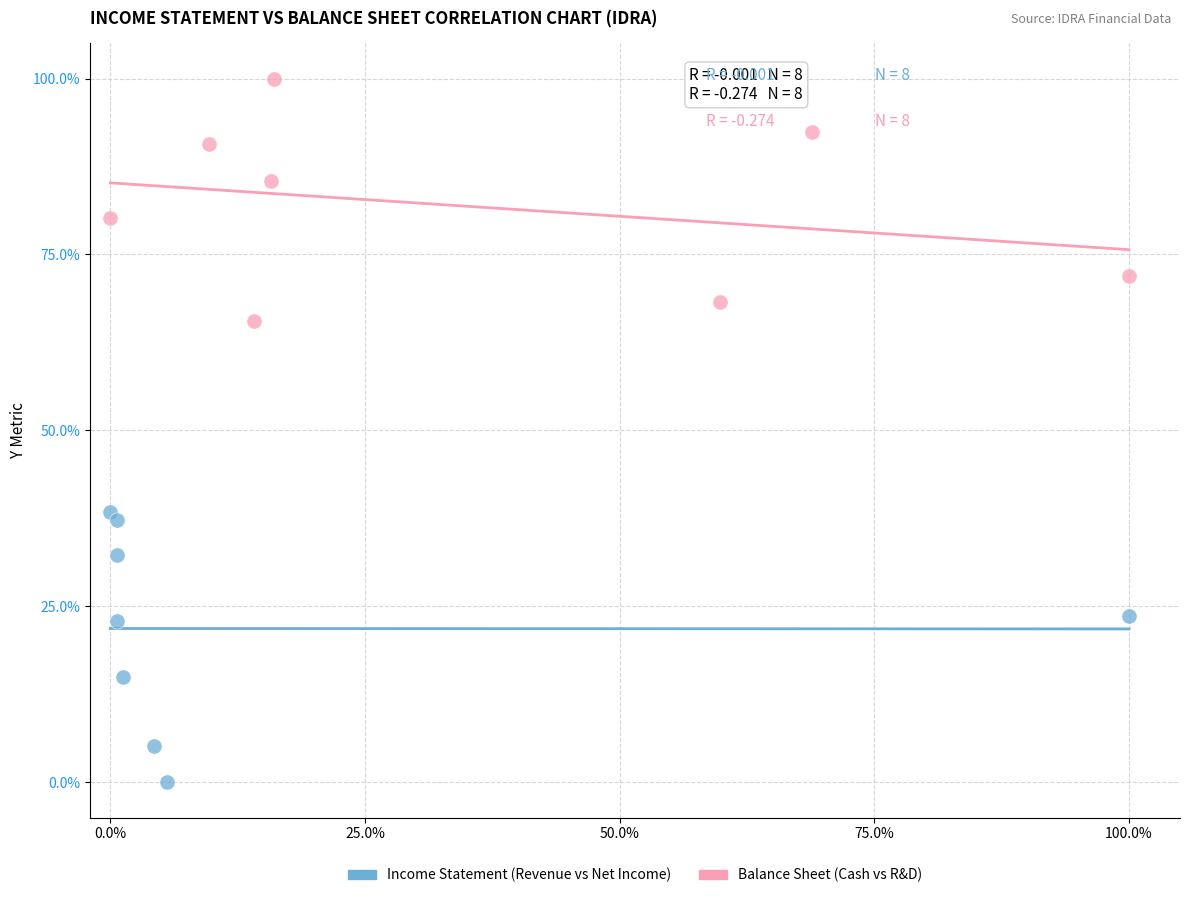

Which series has the widest spread of Y values?

Income Statement (Revenue vs Net Income)